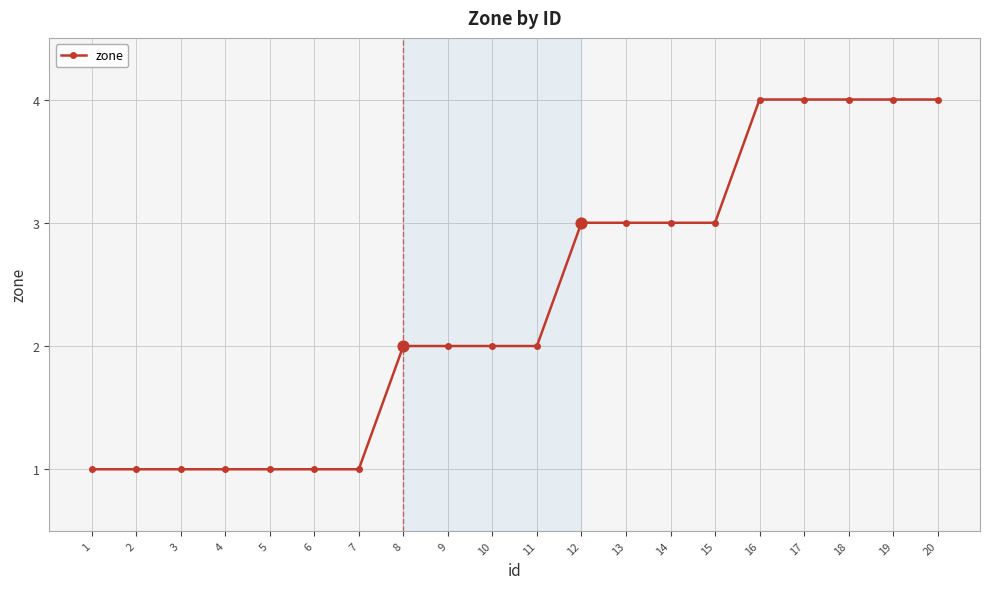

What is the change in value from 3 to 13?

+2